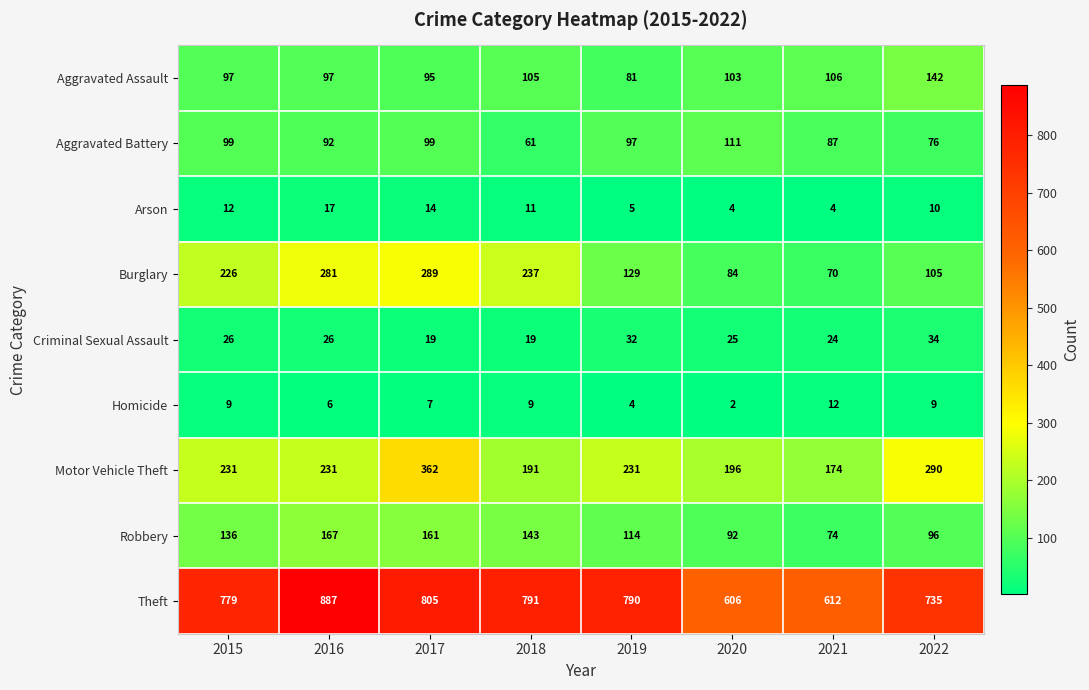

At which category does the chart reach its peak across all series?

2016